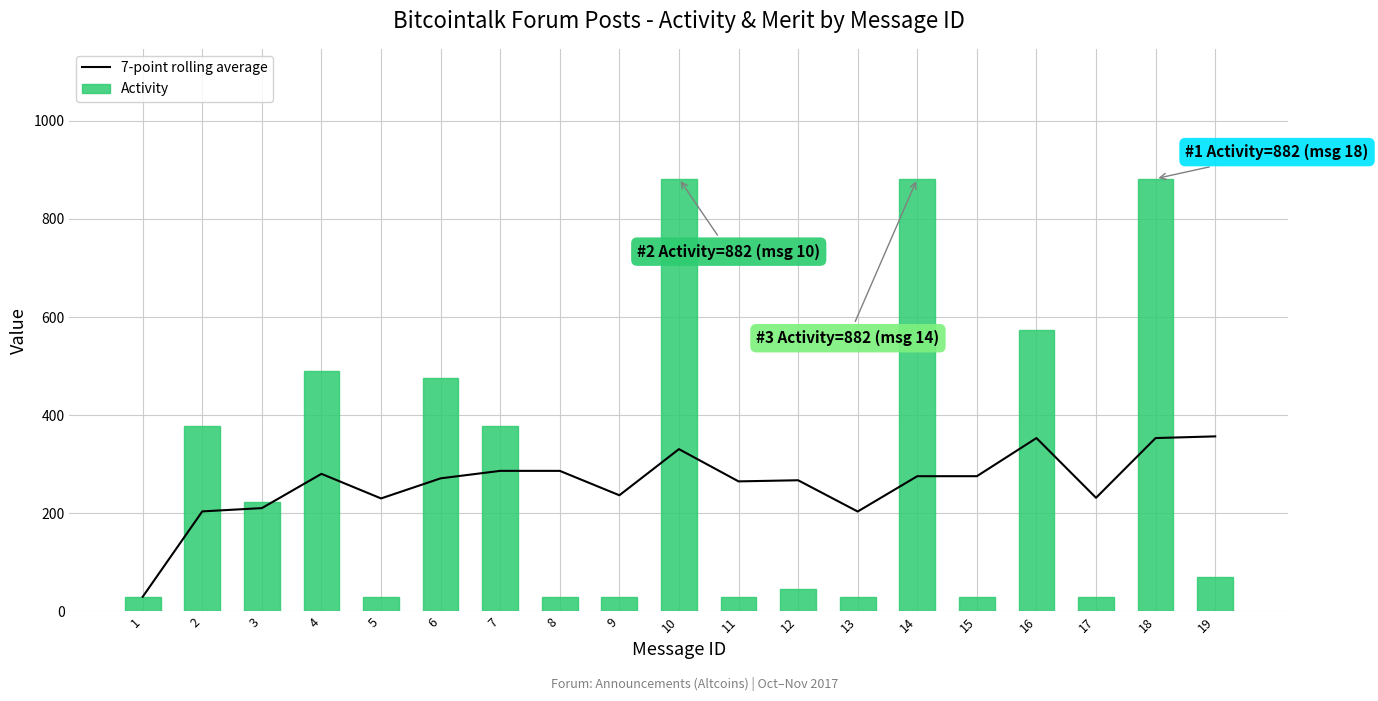

Reading left to right, transcribe all the data shown in this chart.

7-point rolling average: 30.0	204.0	210.7	280.5	230.4	271.3	286.6	286.6	236.9	330.9	265.1	267.4	203.7	275.7	275.7	353.4	231.7	353.4	356.9
Activity: 30.0	378.0	224.0	490.0	30.0	476.0	378.0	30.0	30.0	882.0	30.0	46.0	30.0	882.0	30.0	574.0	30.0	882.0	70.0